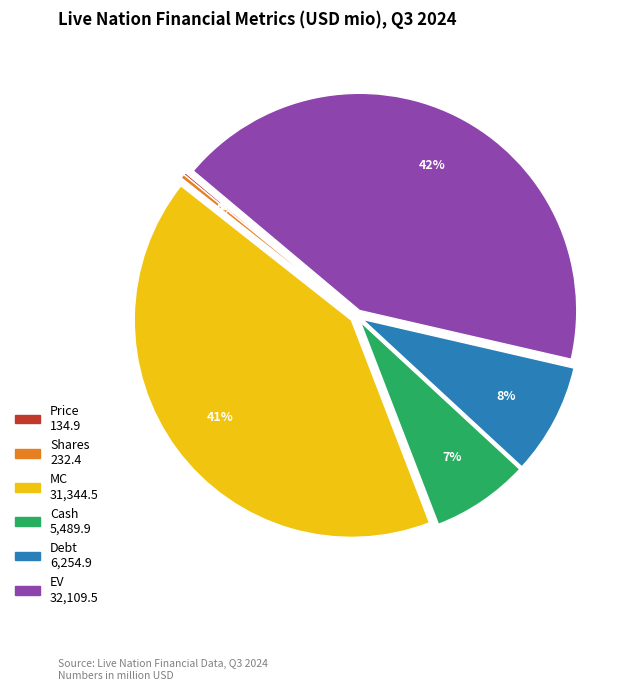

Which slice is the largest?

EV